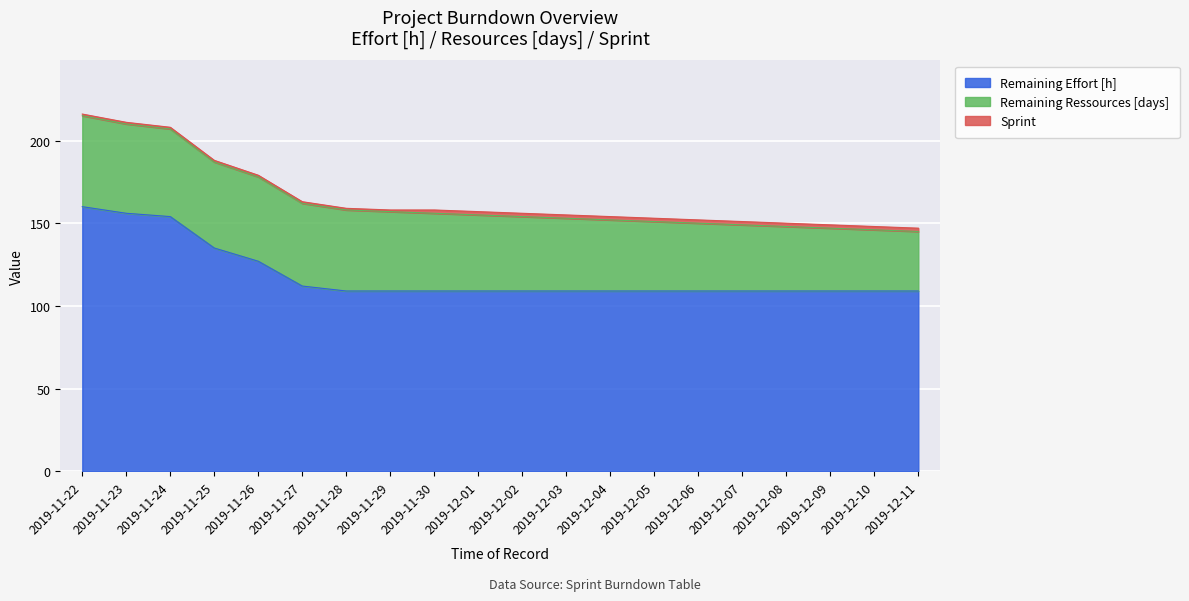

Reading left to right, list all the values displayed in this chart.

Remaining Effort [h]: 2019-11-22=160	2019-11-23=156	2019-11-24=154	2019-11-25=135	2019-11-26=127	2019-11-27=112	2019-11-28=109	2019-11-29=109	2019-11-30=109	2019-12-01=109	2019-12-02=109	2019-12-03=109	2019-12-04=109	2019-12-05=109	2019-12-06=109	2019-12-07=109	2019-12-08=109	2019-12-09=109	2019-12-10=109	2019-12-11=109
Remaining Ressources [days]: 2019-11-22=55	2019-11-23=54	2019-11-24=53	2019-11-25=52	2019-11-26=51	2019-11-27=50	2019-11-28=49	2019-11-29=48	2019-11-30=47	2019-12-01=46	2019-12-02=45	2019-12-03=44	2019-12-04=43	2019-12-05=42	2019-12-06=41	2019-12-07=40	2019-12-08=39	2019-12-09=38	2019-12-10=37	2019-12-11=36
Sprint: 2019-11-22=1	2019-11-23=1	2019-11-24=1	2019-11-25=1	2019-11-26=1	2019-11-27=1	2019-11-28=1	2019-11-29=1	2019-11-30=2	2019-12-01=2	2019-12-02=2	2019-12-03=2	2019-12-04=2	2019-12-05=2	2019-12-06=2	2019-12-07=2	2019-12-08=2	2019-12-09=2	2019-12-10=2	2019-12-11=2